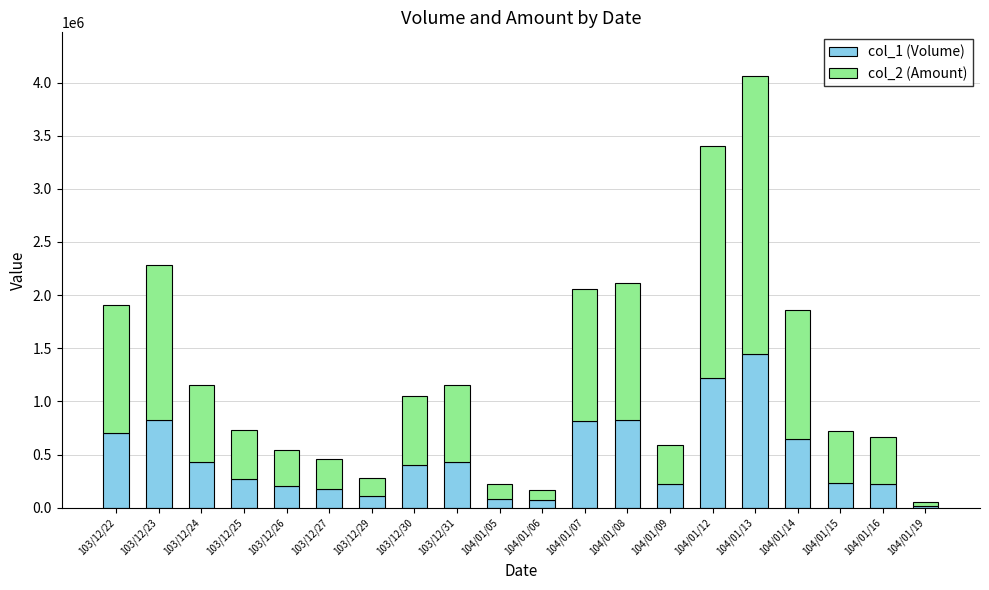

At which category is the sum across all series the highest?

104/01/13